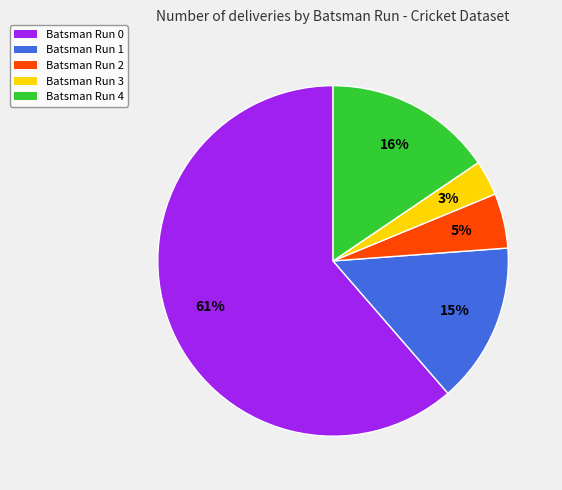

Is the sum of Batsman Run 3 and Batsman Run 4 greater than half?

No